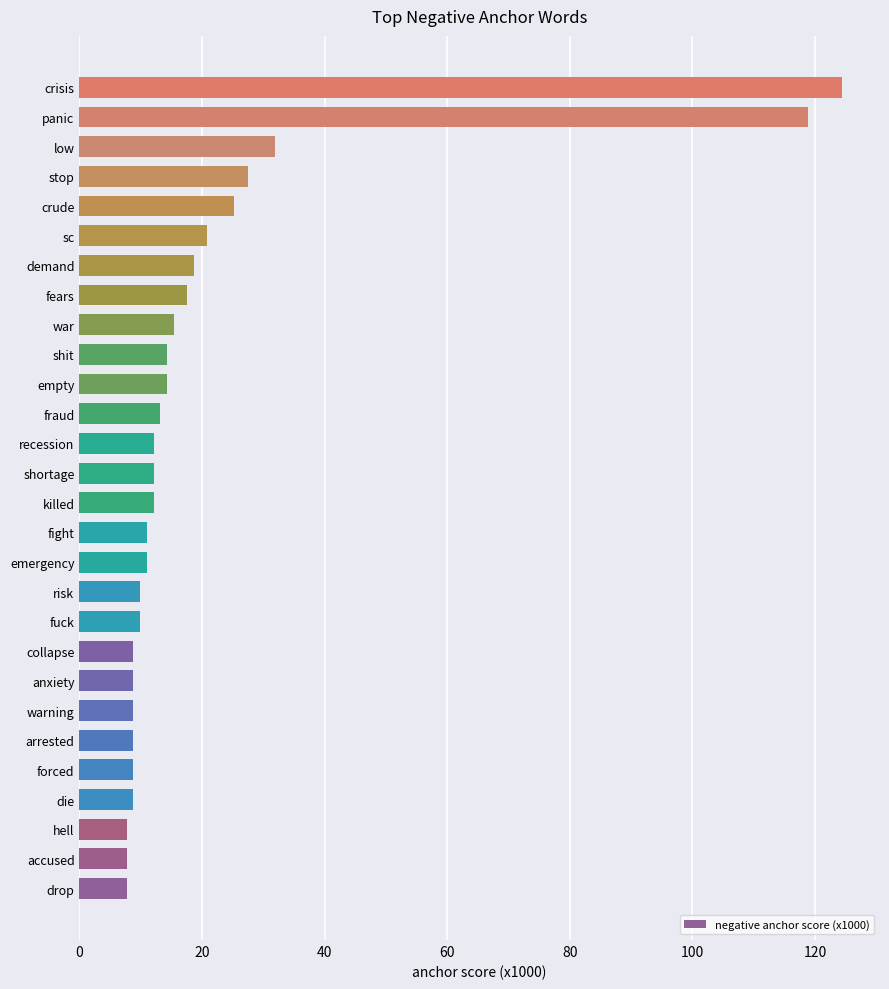

Approximately how many times larger is the value at die compared to shortage?

0.7